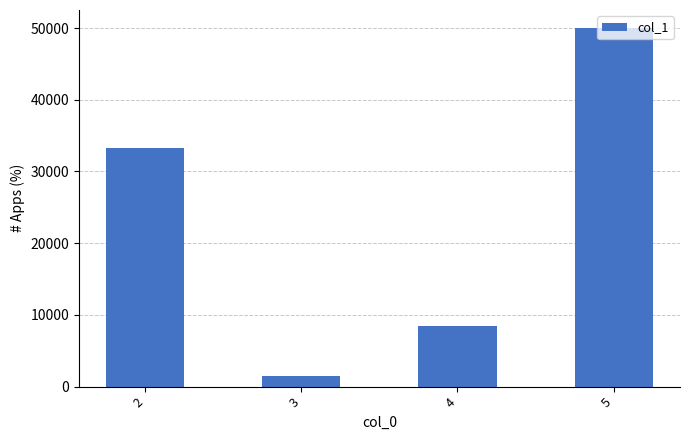

The value at 4 is 14922. True or false?

False